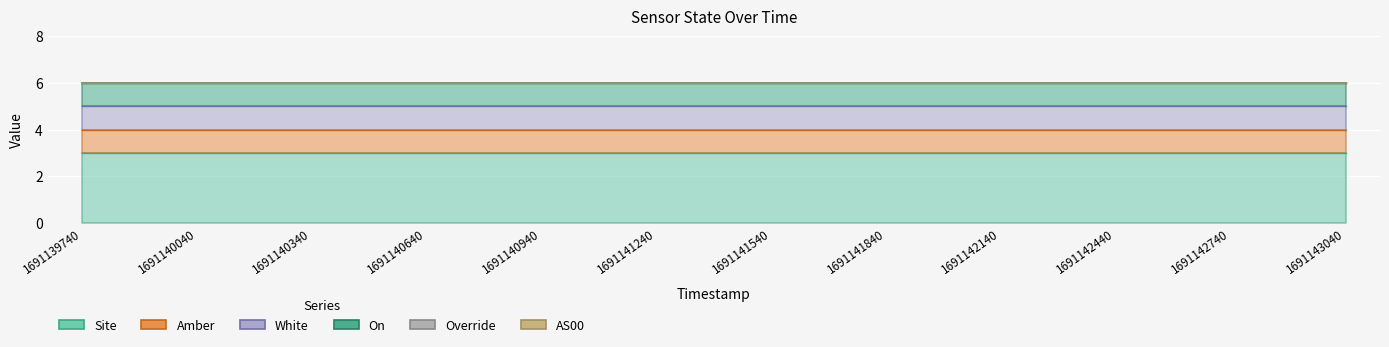

What is the difference between the highest and lowest values at 1691142440?

3